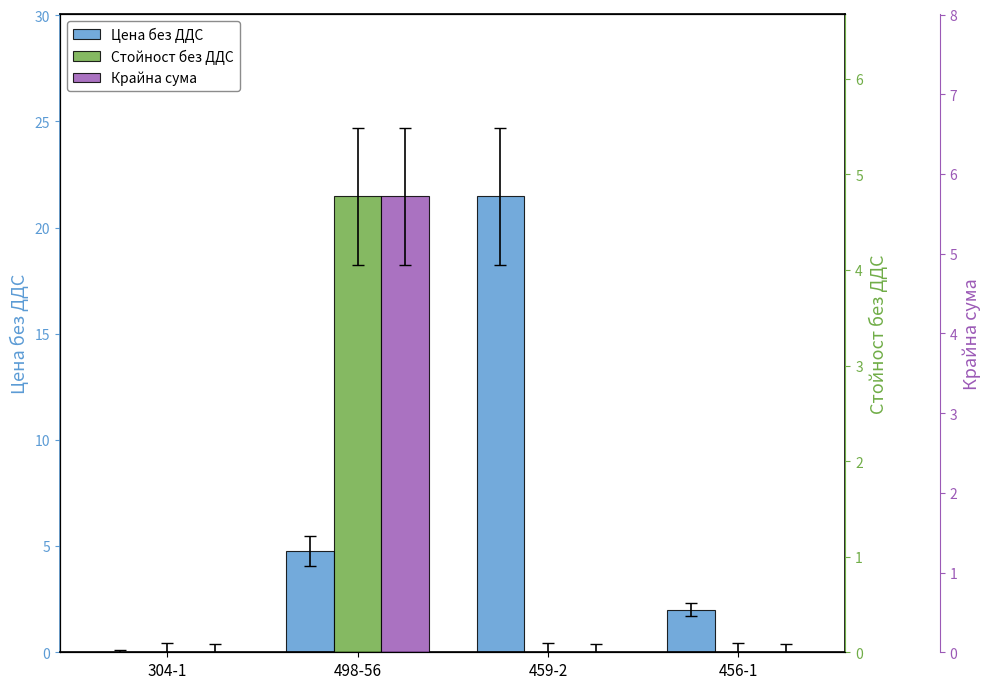

List the labels in order of Цена без ДДС value, largest first.

459-2, 498-56, 456-1, 304-1